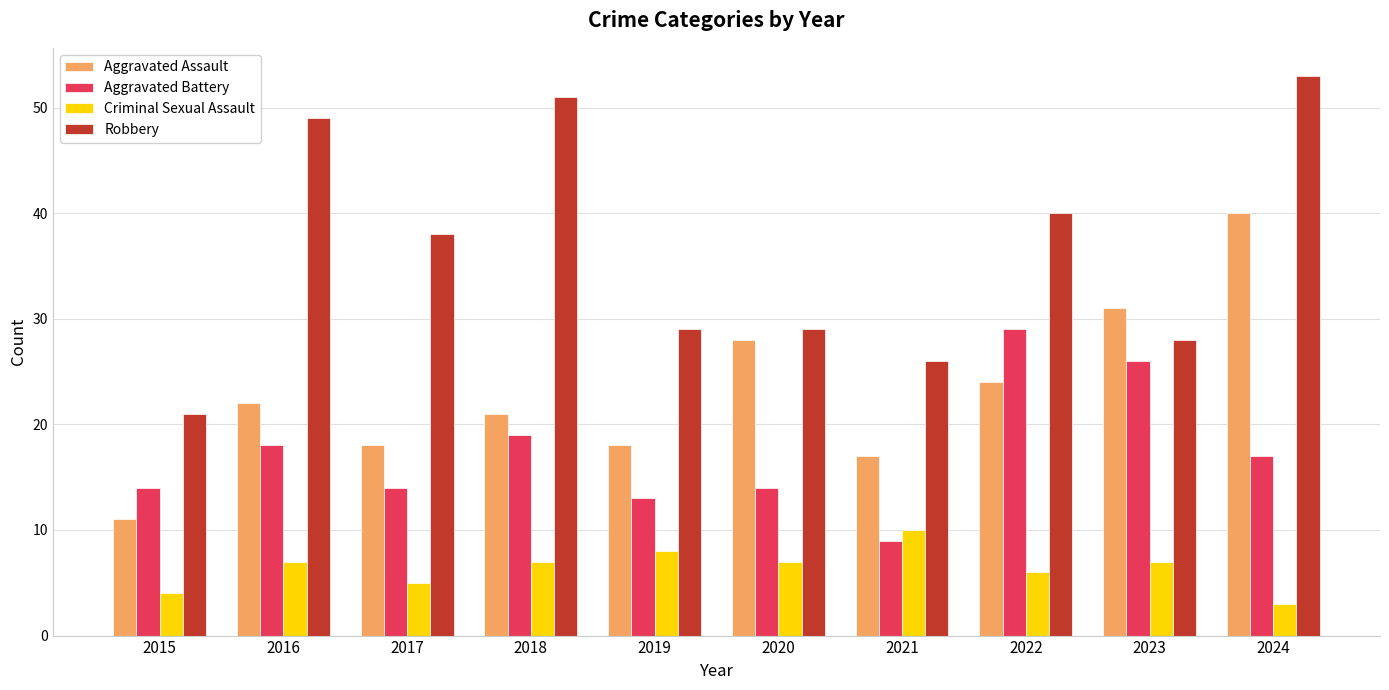

Is the value of Aggravated Battery at 2020 greater than the value of Robbery at 2024?

No